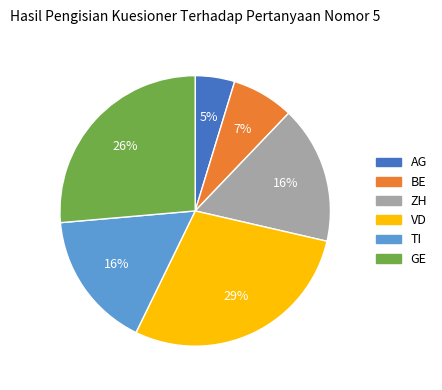

Between TI and AG, which is larger?

TI